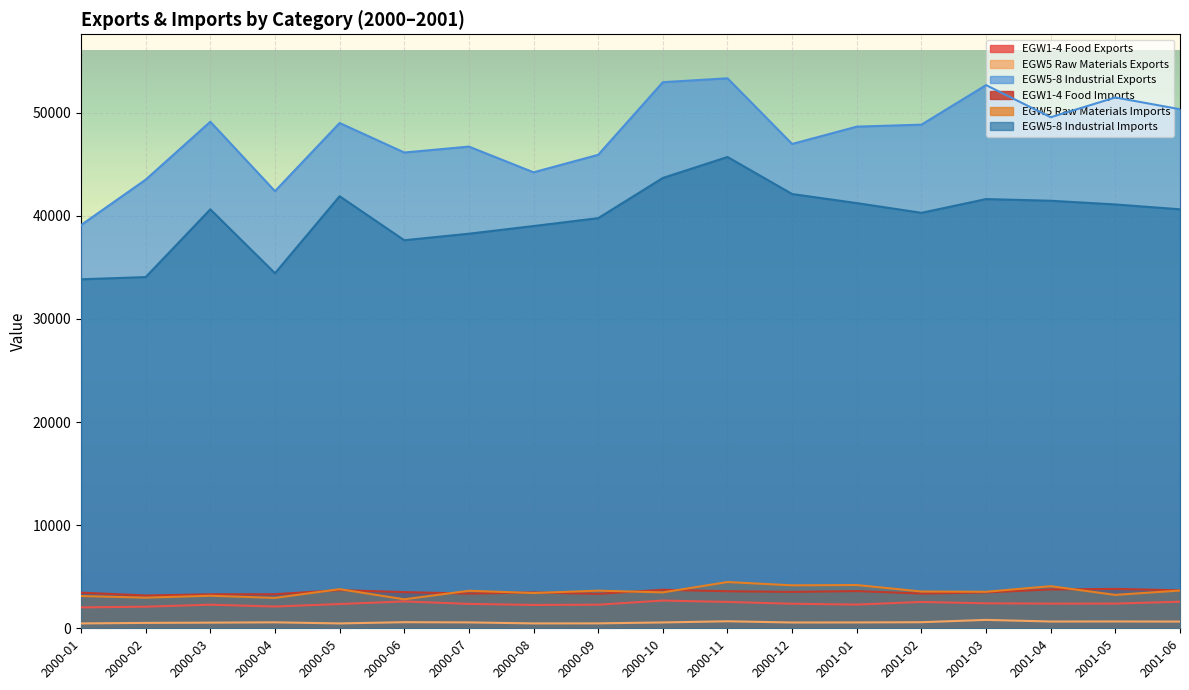

The value of EGW5-8 Industrial Exports at 2000-01 is 39099. True or false?

True